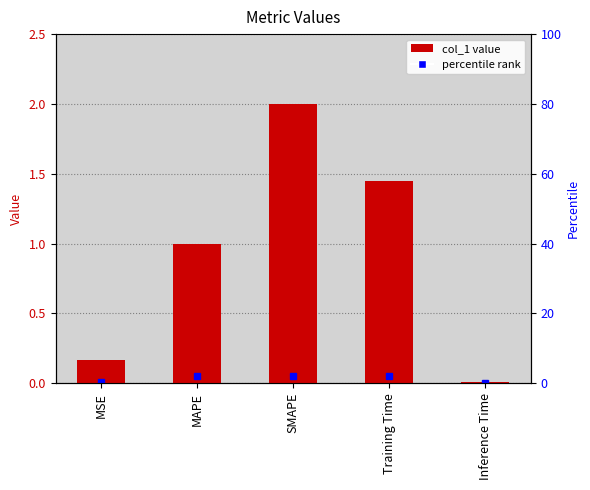

Reading right to left, what are all the values shown in this chart?

Inference Time=0.0	Training Time=1.4	SMAPE=2.0	MAPE=1.0	MSE=0.2